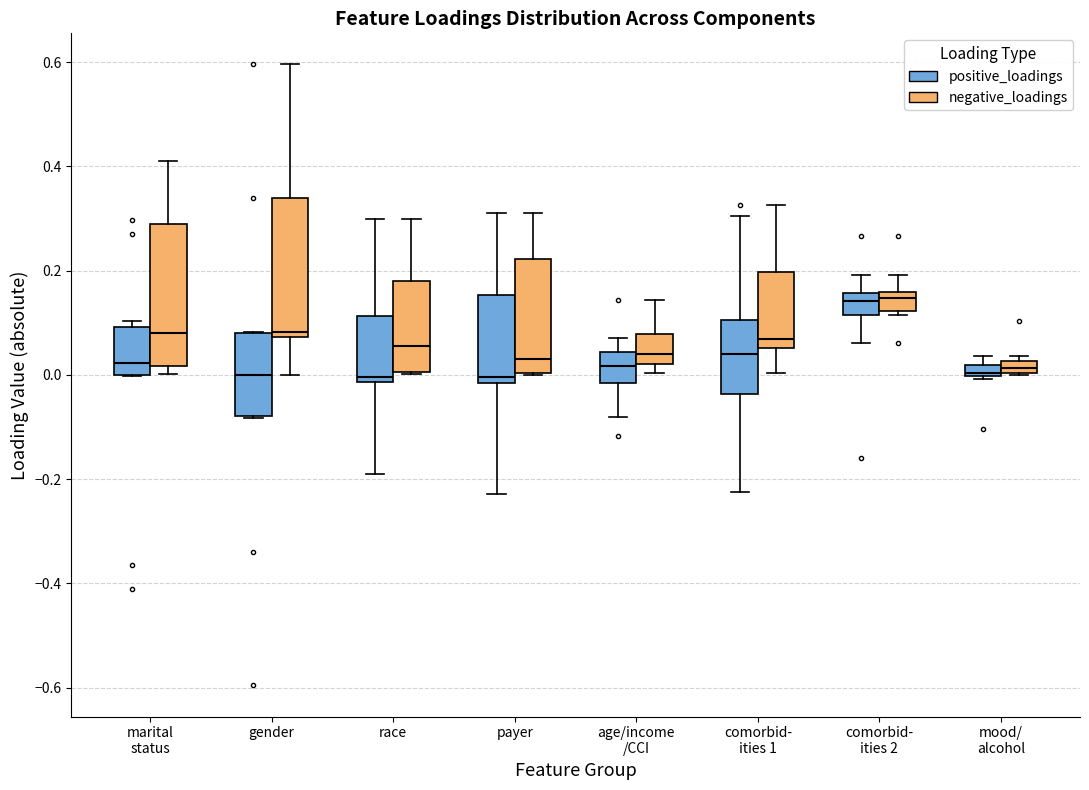

Where does the median line of the box for race (negative_loadings) sit on the y-axis? The values are not printed on the chart, so give them approximately, as read against the axis.

0.06